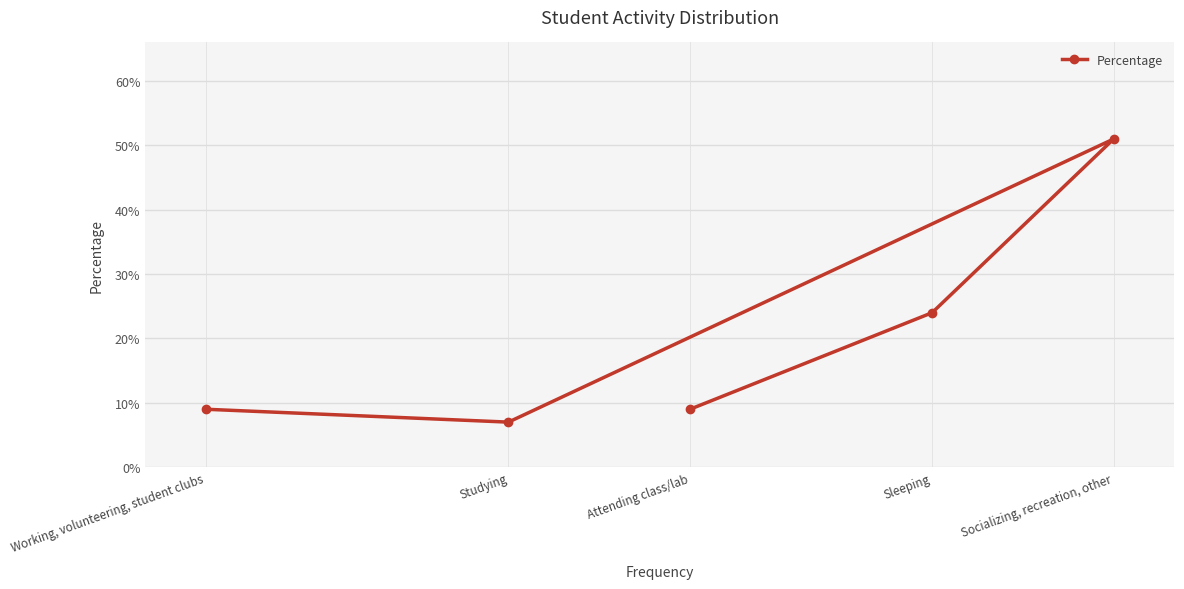

Reading left to right, transcribe all the data shown in this chart.

Attending class/lab=0.1	Sleeping=0.2	Socializing, recreation, other=0.5	Studying=0.1	Working, volunteering, student clubs=0.1